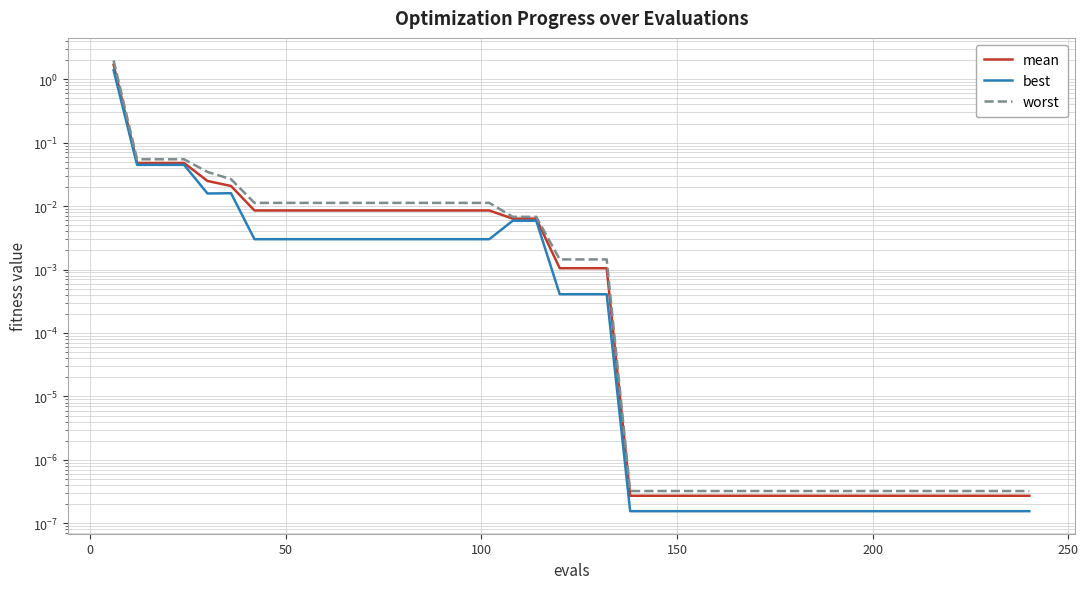

True or false: worst and mean cross at least once.

False